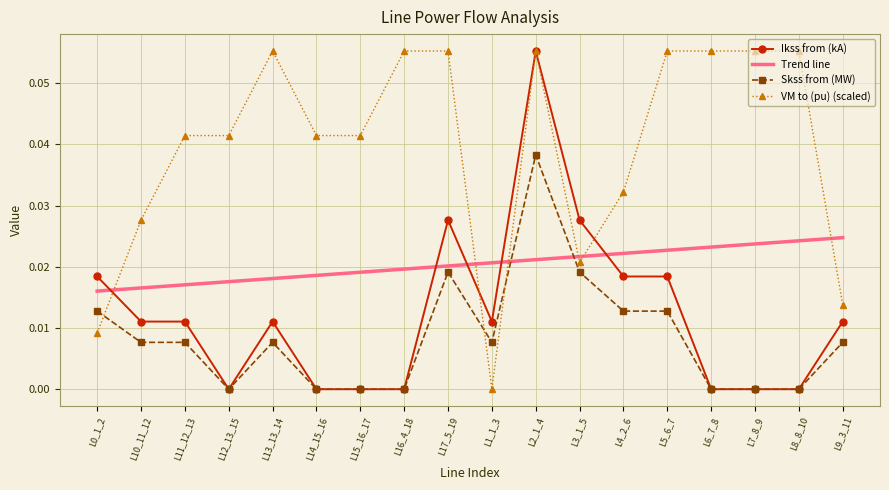

What position from the left is L2_1_4?

11